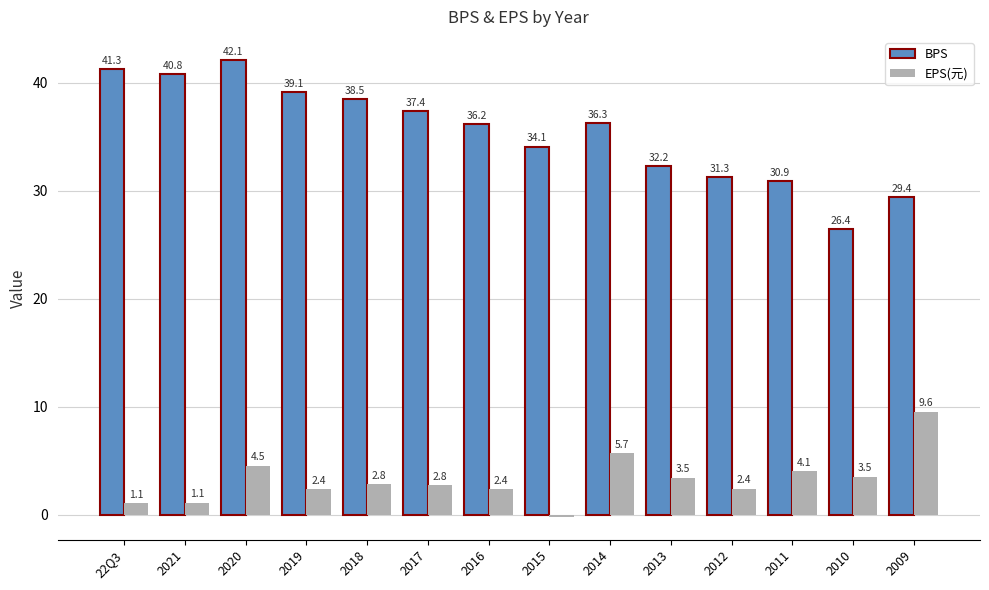

Is it true that EPS(元) equals 2.4 at 2012?

True